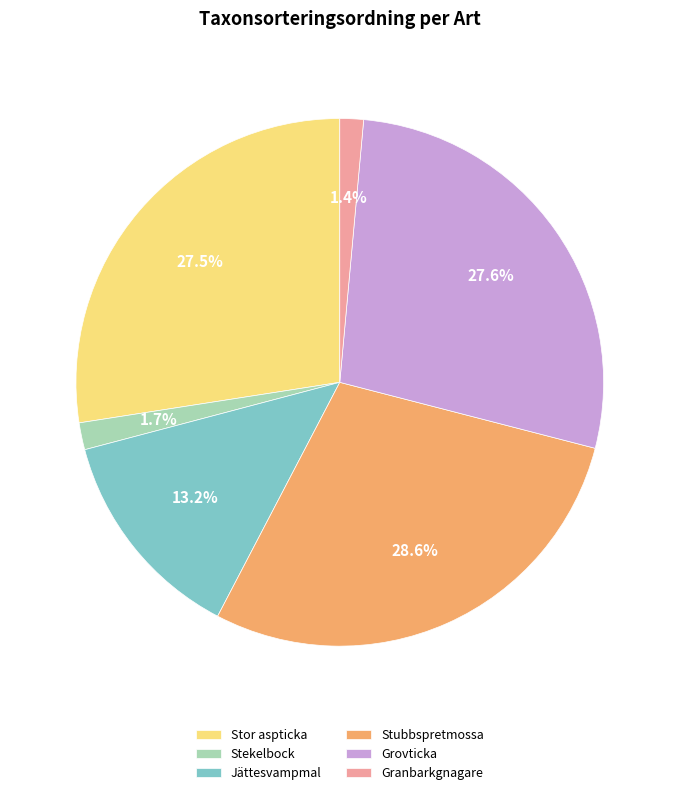

To the nearest percent, what percentage of the pie is Jättesvampmal?

13%